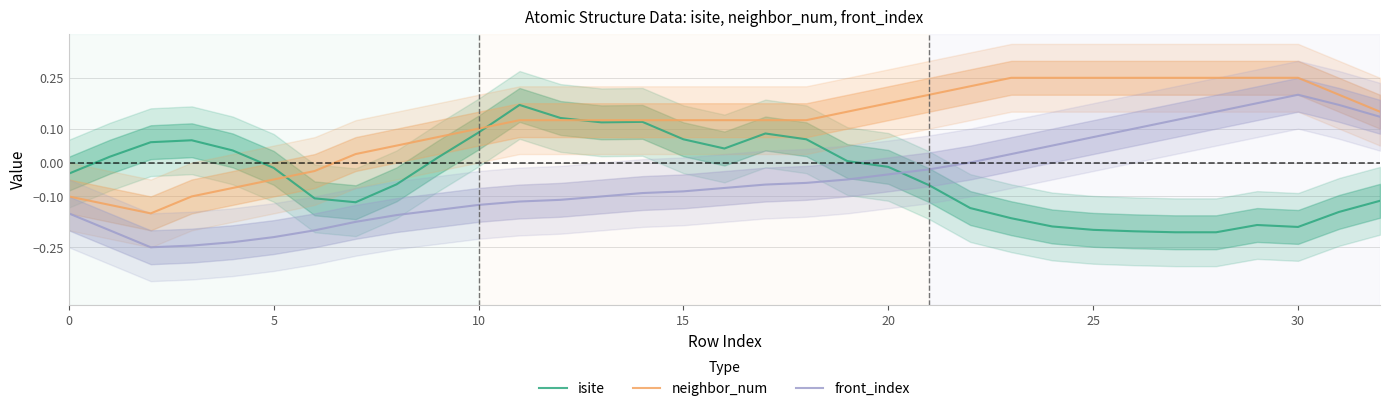

What is the value of the front_index point at the 12th from the left?

-0.1